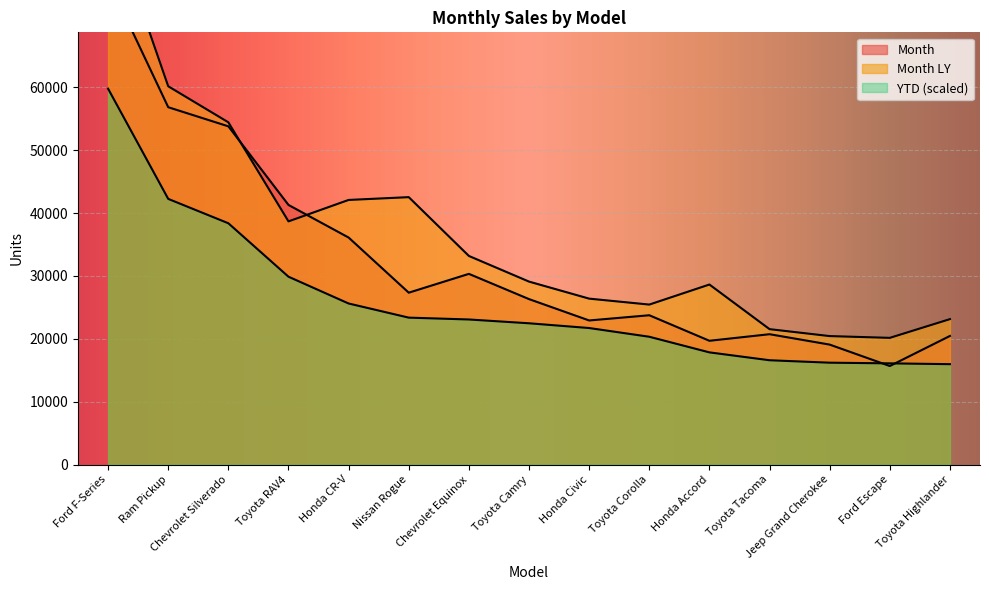

Reading right to left, list all the values displayed in this chart.

Month: Toyota Highlander=20449.0	Ford Escape=15669.0	Jeep Grand Cherokee=19074.0	Toyota Tacoma=20727.0	Honda Accord=19682.0	Toyota Corolla=23742.0	Honda Civic=22913.0	Toyota Camry=26309.0	Chevrolet Equinox=30323.0	Nissan Rogue=27331.0	Honda CR-V=36098.0	Toyota RAV4=41282.0	Chevrolet Silverado=53785.0	Ram Pickup=56825.0	Ford F-Series=77033.0
Month LY: Toyota Highlander=23125.0	Ford Escape=20147.0	Jeep Grand Cherokee=20429.0	Toyota Tacoma=21531.0	Honda Accord=28627.0	Toyota Corolla=25439.0	Honda Civic=26384.0	Toyota Camry=29093.0	Chevrolet Equinox=33172.0	Nissan Rogue=42523.0	Honda CR-V=42079.0	Toyota RAV4=38669.0	Chevrolet Silverado=54424.0	Ram Pickup=60155.0	Ford F-Series=87772.0
YTD: Toyota Highlander=15962.5	Ford Escape=16092.5	Jeep Grand Cherokee=16197.9	Toyota Tacoma=16586.7	Honda Accord=17837.8	Toyota Corolla=20323.3	Honda Civic=21710.0	Toyota Camry=22465.2	Chevrolet Equinox=23069.9	Nissan Rogue=23363.1	Honda CR-V=25611.2	Toyota RAV4=29871.2	Chevrolet Silverado=38371.3	Ram Pickup=42246.3	Ford F-Series=59768.4